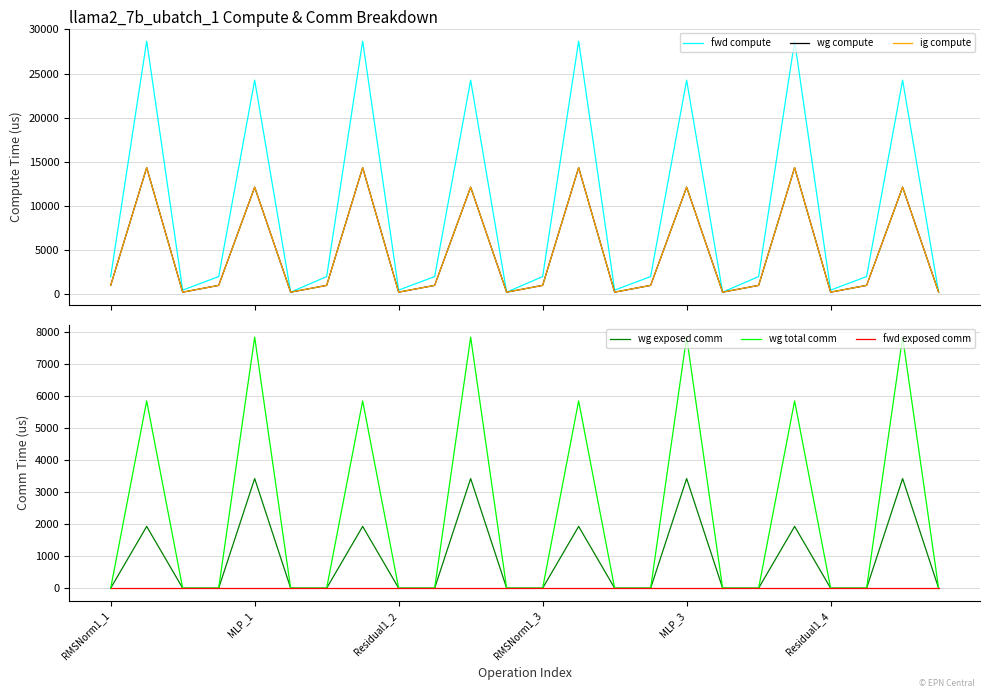

True or false: wg compute and wg exposed comm cross at least once.

False